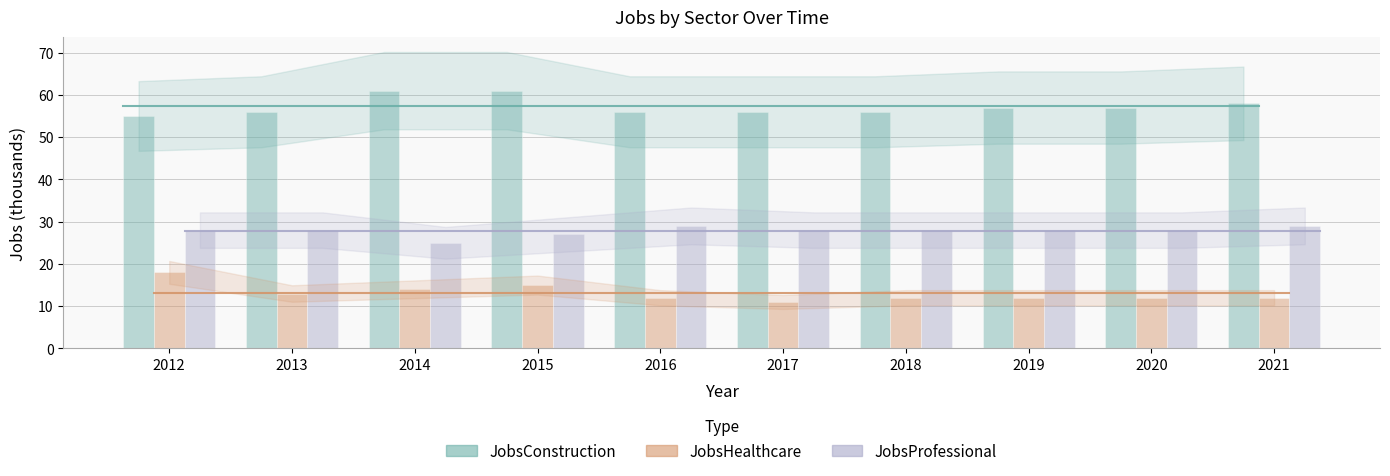

What is the value of the JobsHealthcare bar at the 7th from the left?

12